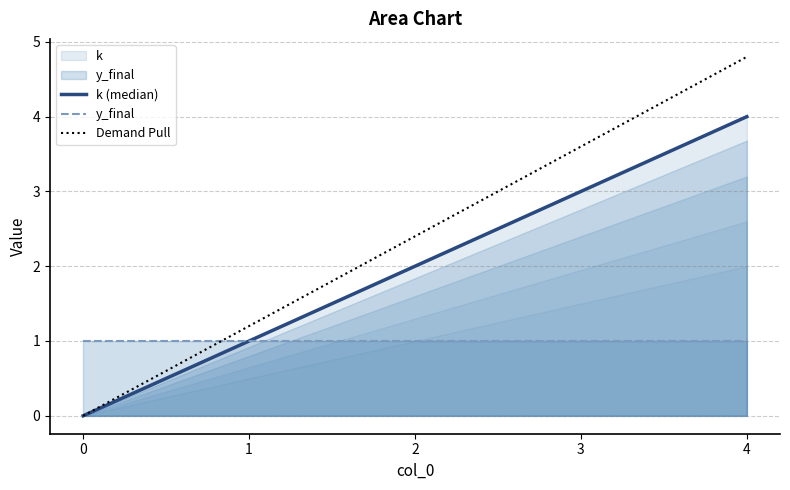

What is the approximate value of Demand Pull at 3?

3.6